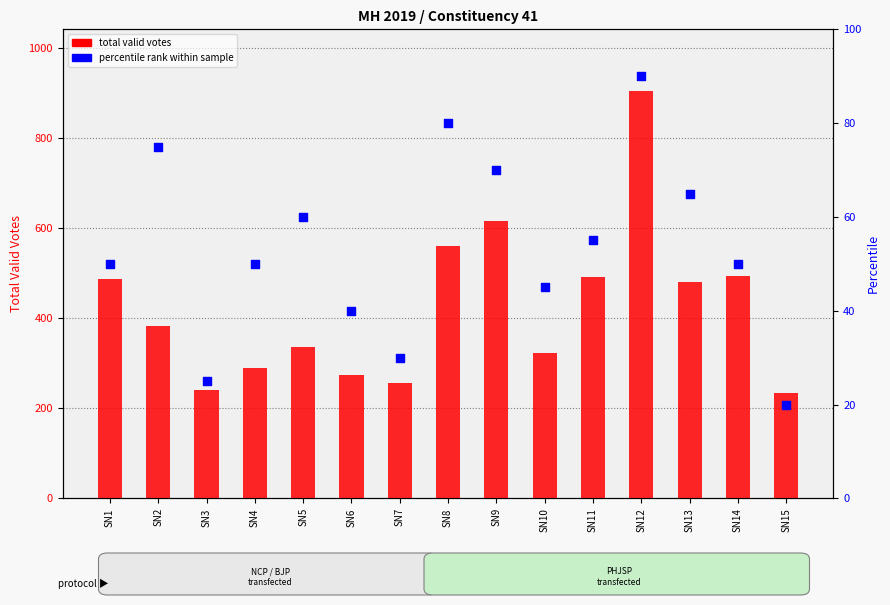

What are all the series names shown in the legend?

total valid votes, percentile rank